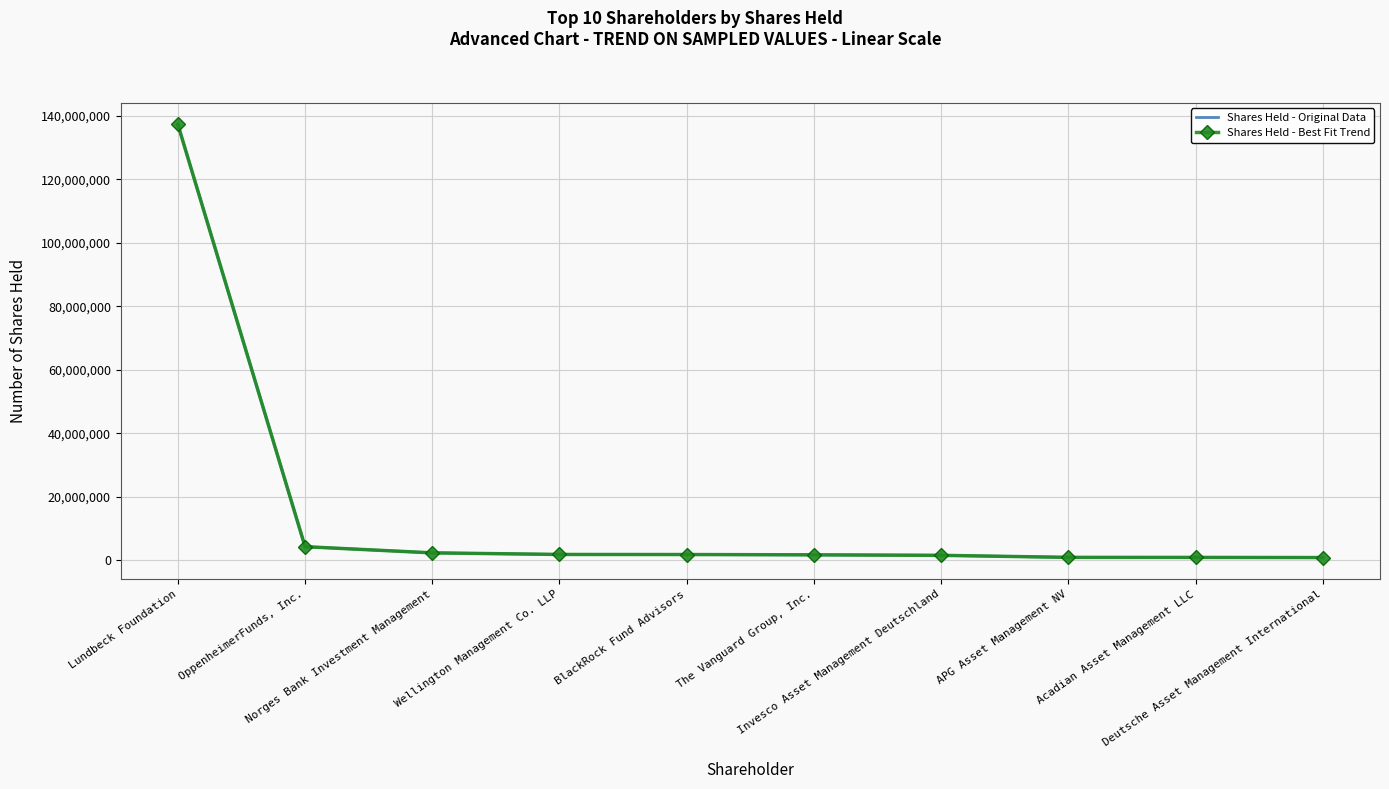

Reading right to left, transcribe all the data shown in this chart.

Shares Held - Original Data: Deutsche Asset Management International=777845	Acadian Asset Management LLC=819283	APG Asset Management NV=834452	Invesco Asset Management Deutschland=1474139	The Vanguard Group, Inc.=1633006	BlackRock Fund Advisors=1731296	Wellington Management Co. LLP=1752631	Norges Bank Investment Management=2253160	OppenheimerFunds, Inc.=4202524	Lundbeck Foundation=137351918
Shares Held - Best Fit Trend: Deutsche Asset Management International=777845	Acadian Asset Management LLC=819283	APG Asset Management NV=834452	Invesco Asset Management Deutschland=1474139	The Vanguard Group, Inc.=1633006	BlackRock Fund Advisors=1731296	Wellington Management Co. LLP=1752631	Norges Bank Investment Management=2253160	OppenheimerFunds, Inc.=4202524	Lundbeck Foundation=137351918